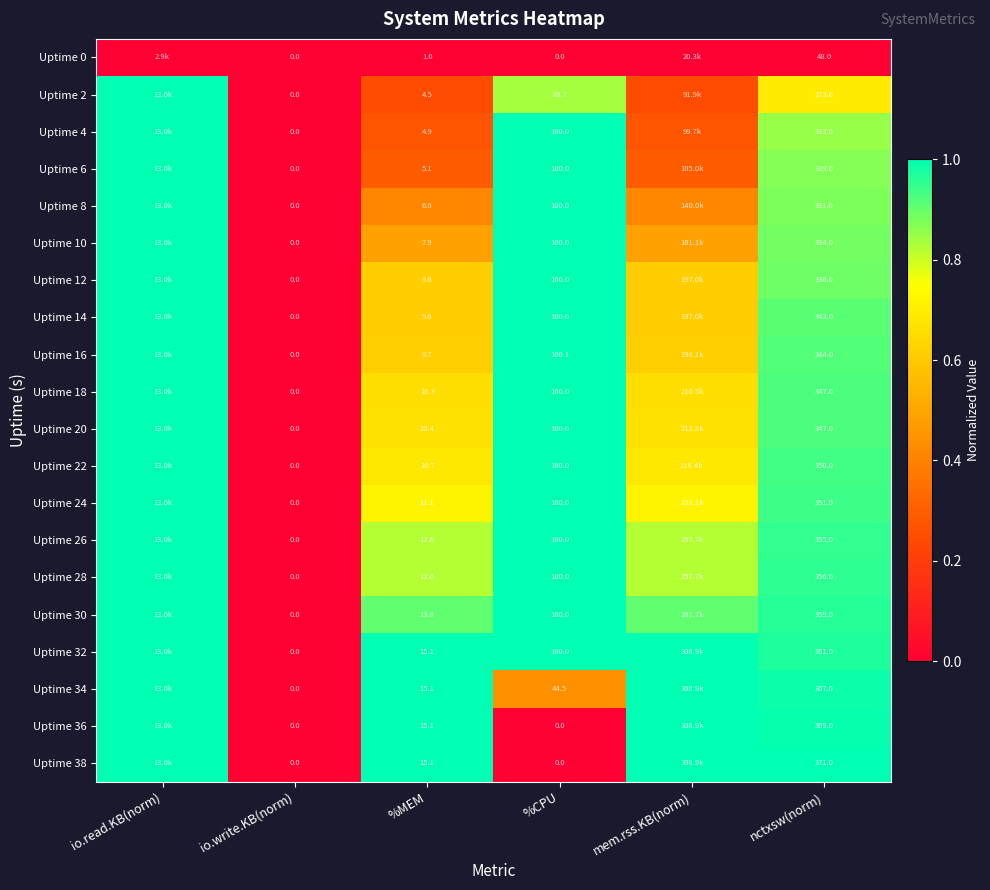

At which label is Uptime 2 closest to 0?

io.write.KB(norm)